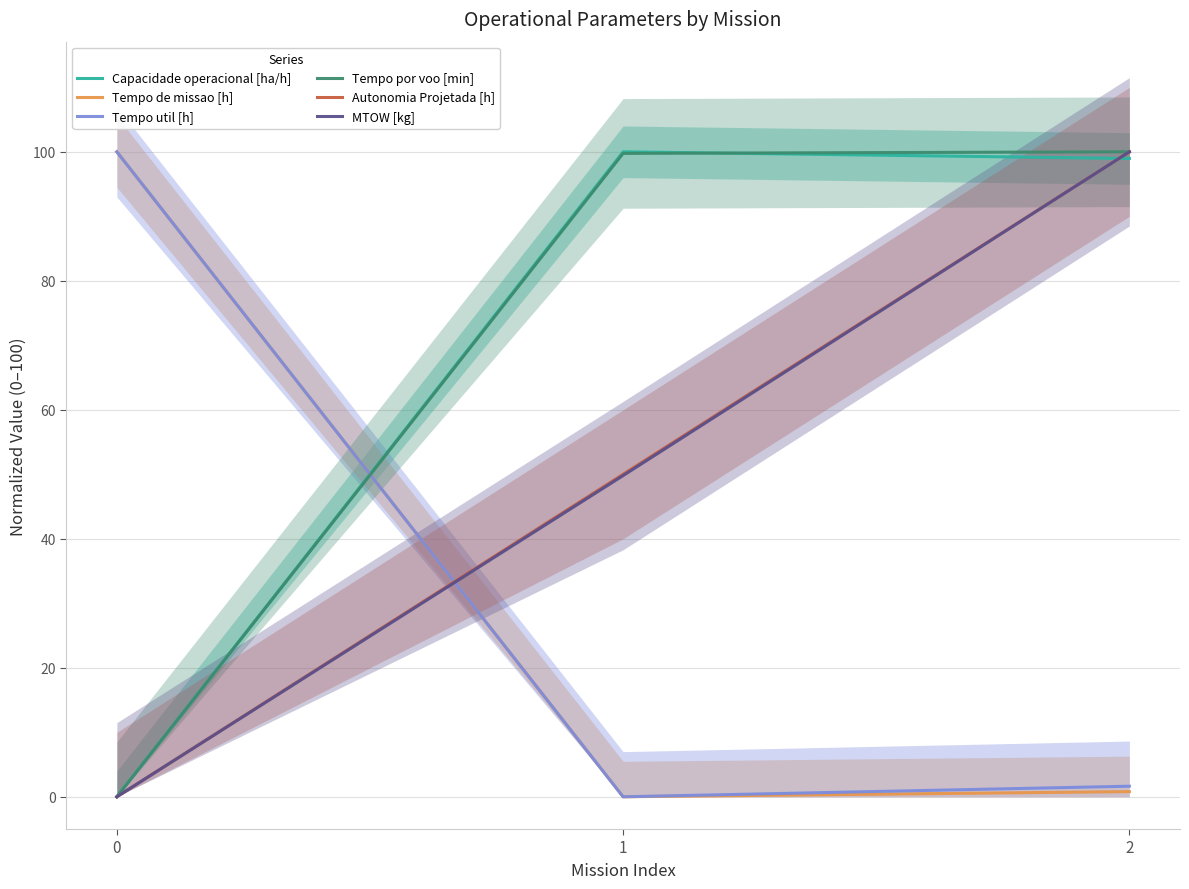

Reading left to right, what are all the values shown in this chart?

Capacidade operacional [ha/h]: 0=0.0	1=100.0	2=99.0
Tempo de missao [h]: 0=100.0	1=0.0	2=0.8
Tempo util [h]: 0=100.0	1=0.0	2=1.6
Tempo por voo [min]: 0=0.0	1=99.8	2=100.0
Autonomia Projetada [h]: 0=0.0	1=50.0	2=100.0
MTOW [kg]: 0=0.0	1=49.8	2=100.0